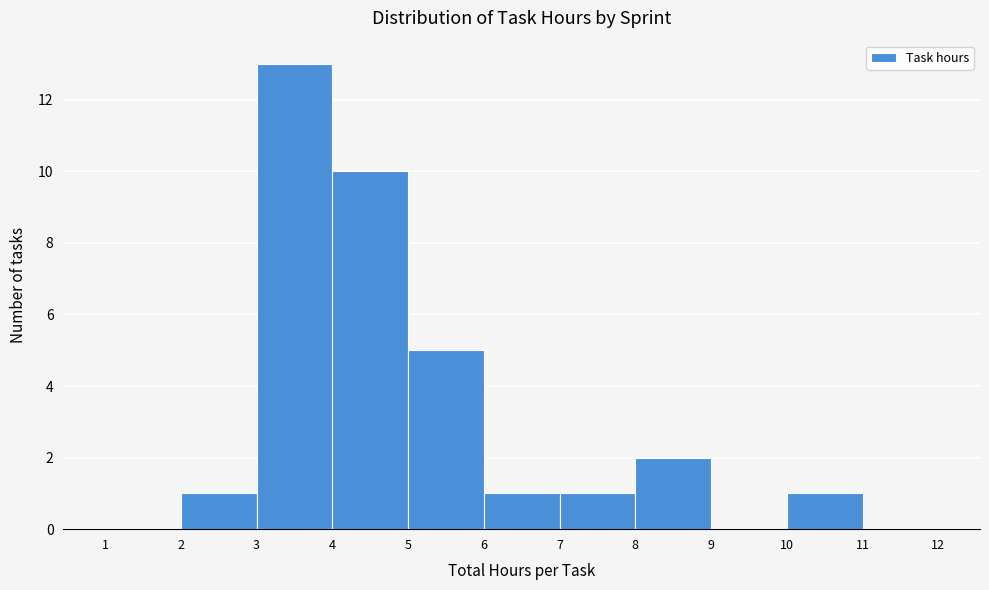

Reading left to right, list every bar in this chart as the range it spans on the x-axis followed by its height. The values are not printed on the chart, so give them approximately, as read against the axis.

1 to 2: 0
2 to 3: 1
3 to 4: 13
4 to 5: 10
5 to 6: 5
6 to 7: 1
7 to 8: 1
8 to 9: 2
9 to 10: 0
10 to 11: 1
11 to 12: 0